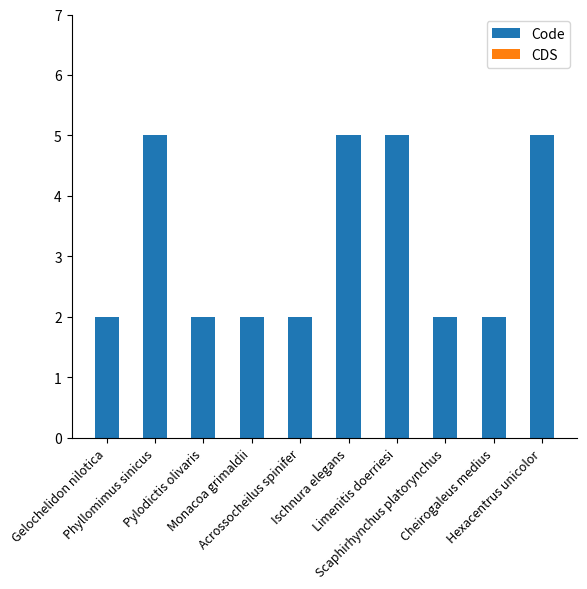

What is the maximum value shown in the chart?

5